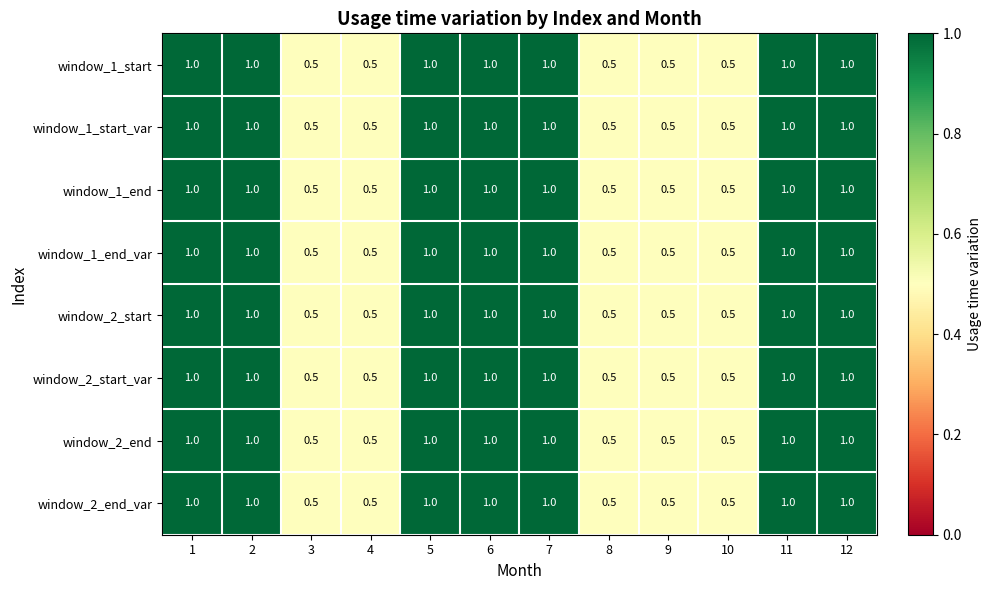

What value does the window_1_start series have at 1?

1.0